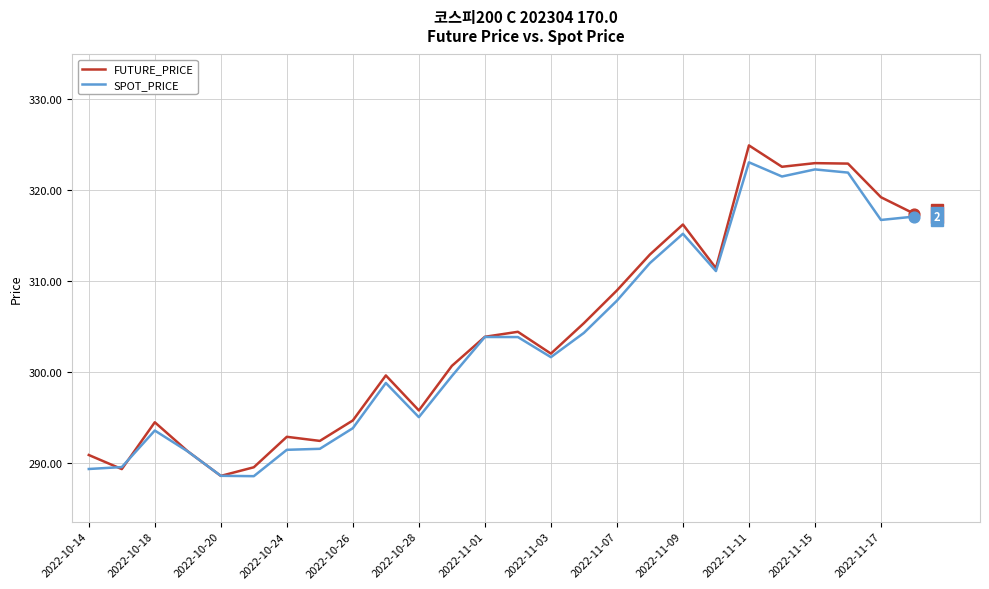

What is the minimum value for FUTURE_PRICE?

288.6